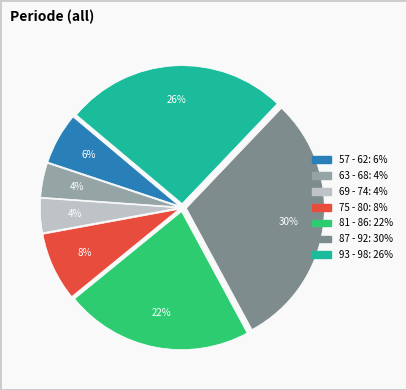

Do 57 - 62 and 63 - 68 together represent more than half of the pie?

No